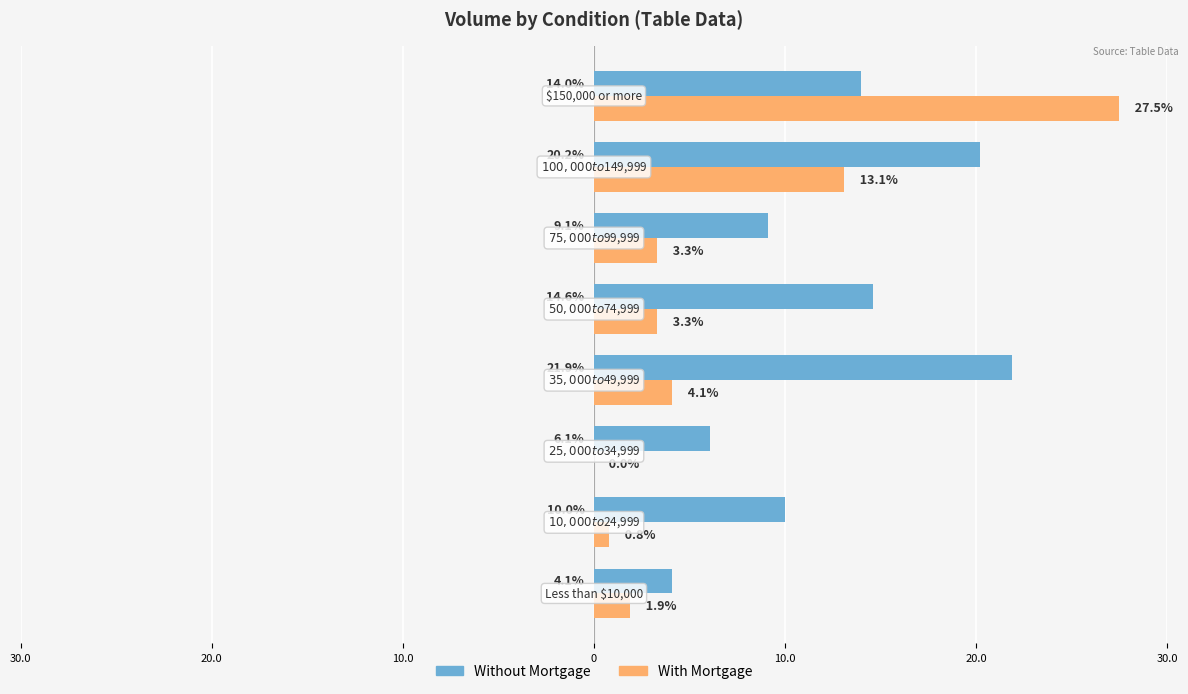

List the series in order of their overall mean, lowest first.

With Mortgage, Without Mortgage